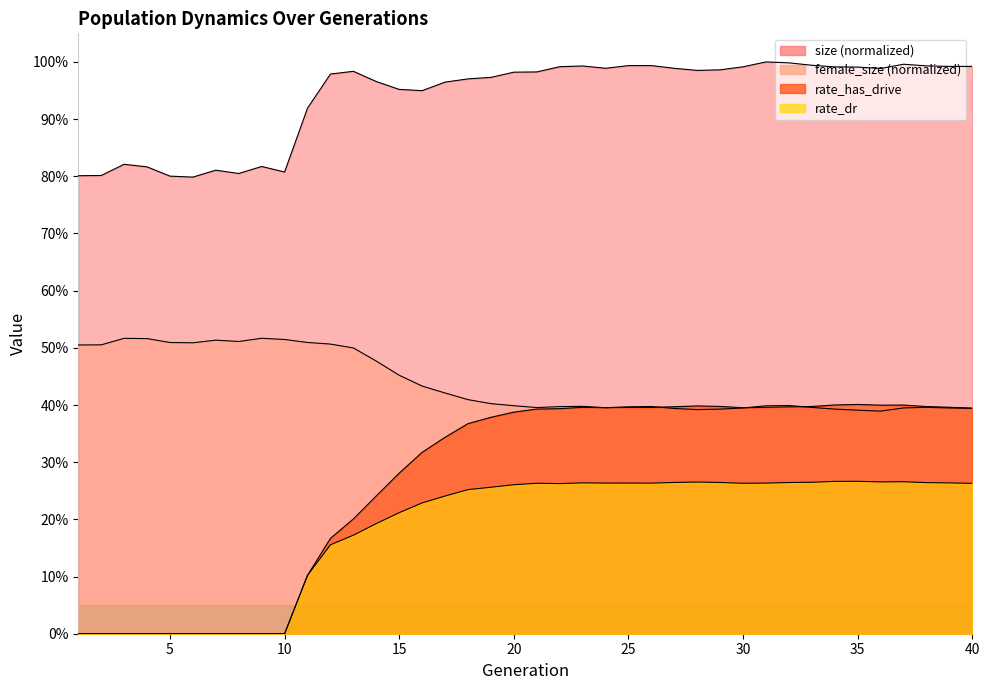

Rank the series by their maximum value, from highest to lowest.

size, female_size, rate_has_drive, rate_dr